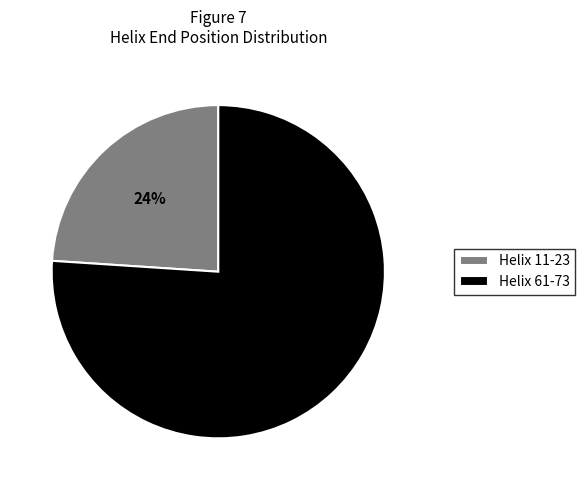

How many slices are in this pie chart?

2